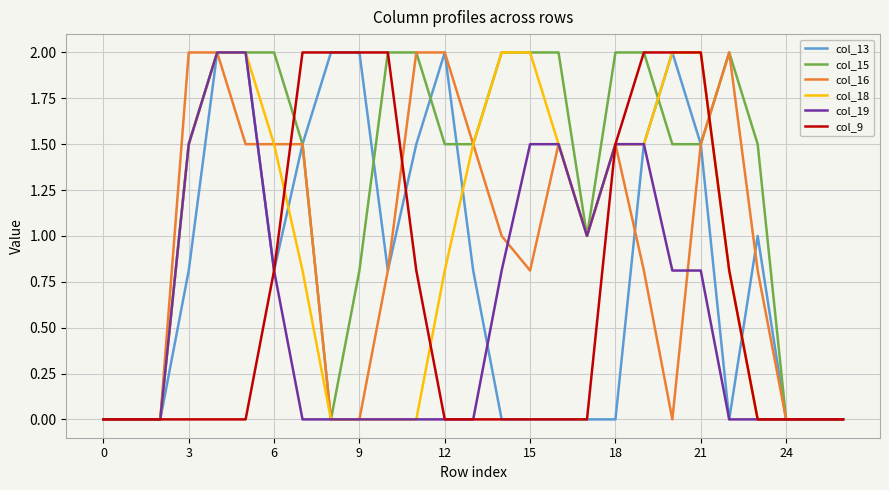

What is the maximum value shown in the chart?

2.0